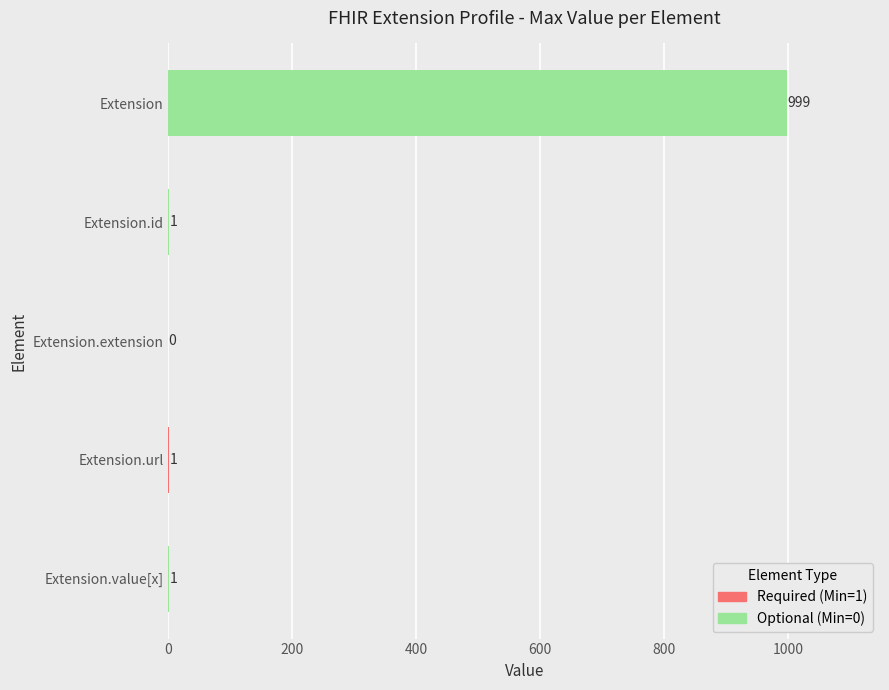

What is the average value?

200